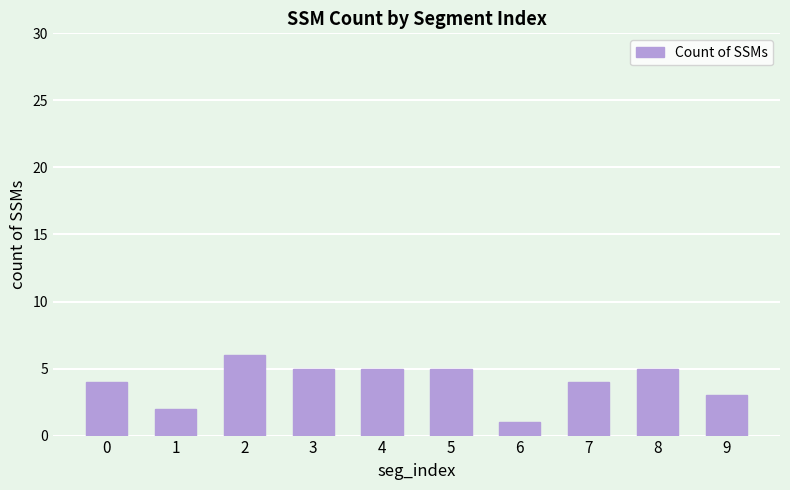

What is the value of the 10th bar from the left?

3